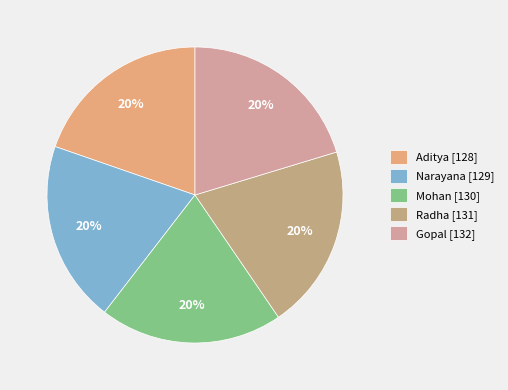

How many segments does this pie chart have?

5